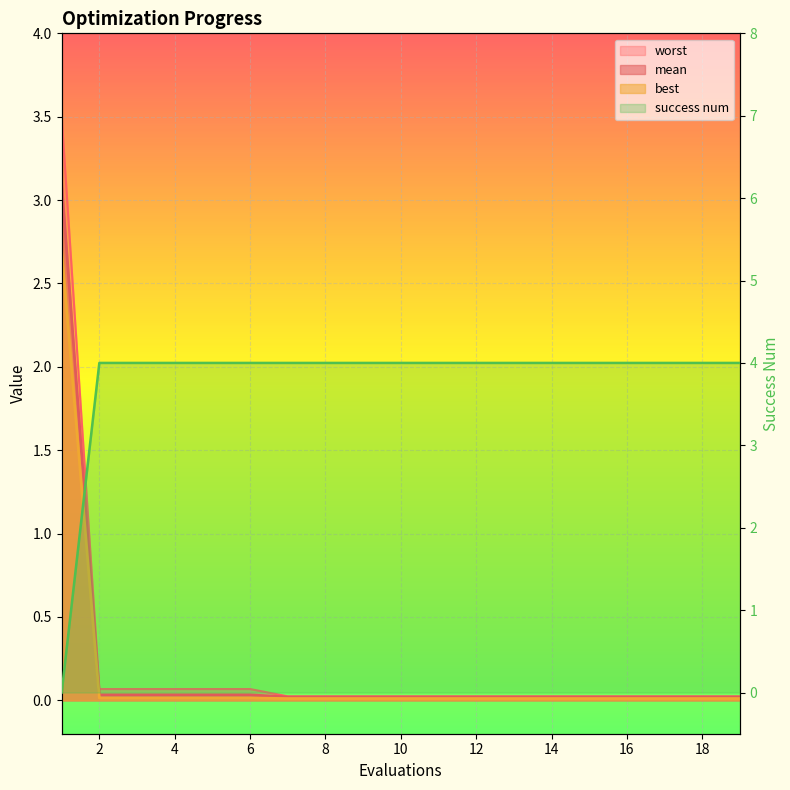

What are all the series names shown in the legend?

mean, best, worst, success num